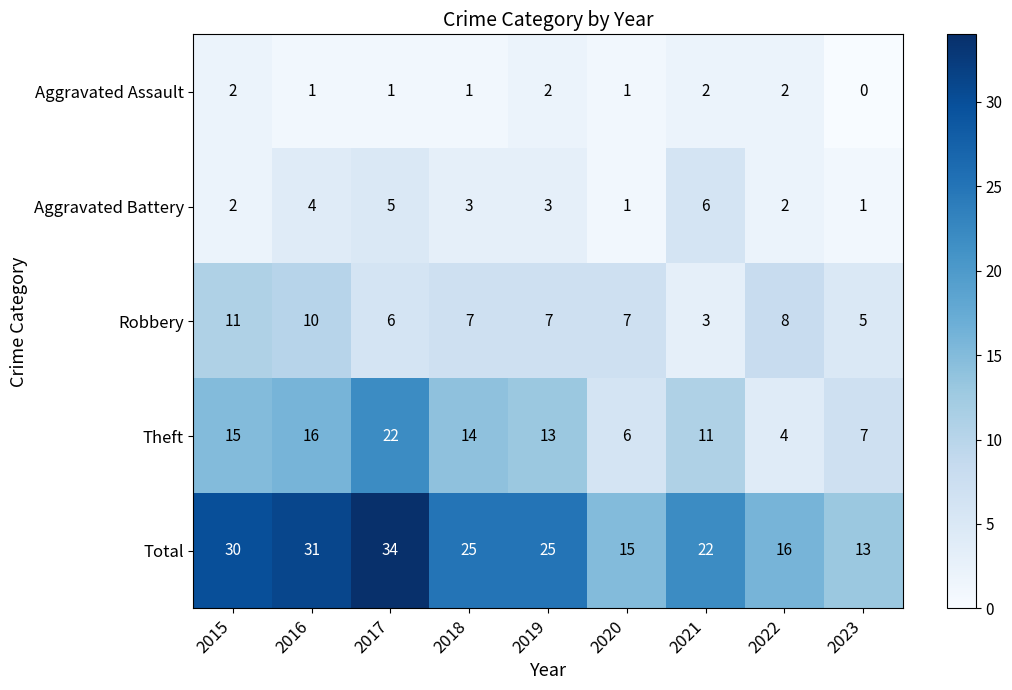

Between 2017 and 2021, which series saw the biggest shift?

Total